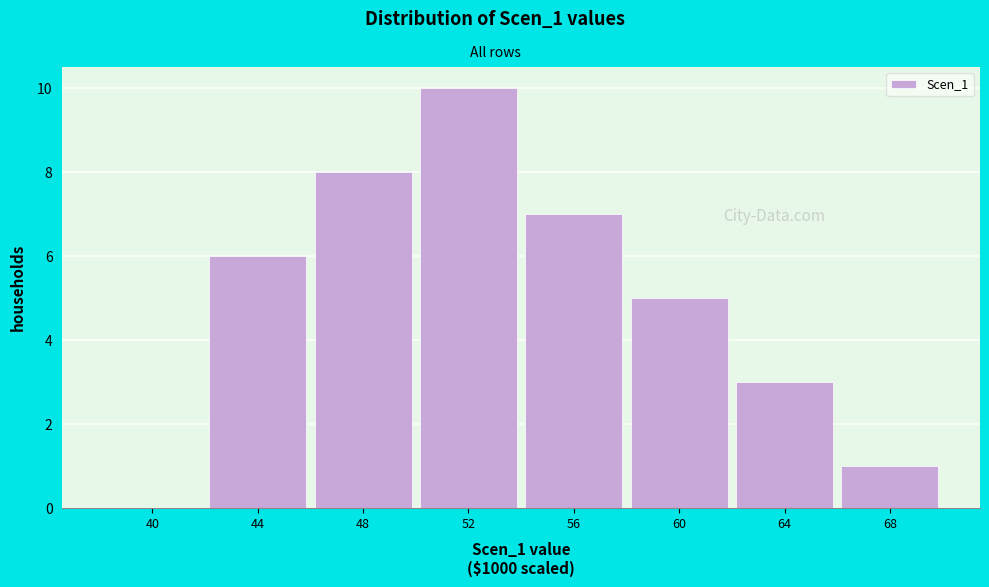

Reading right to left, list all the values displayed in this chart.

68=1	64=3	60=5	56=7	52=10	48=8	44=6	40=0